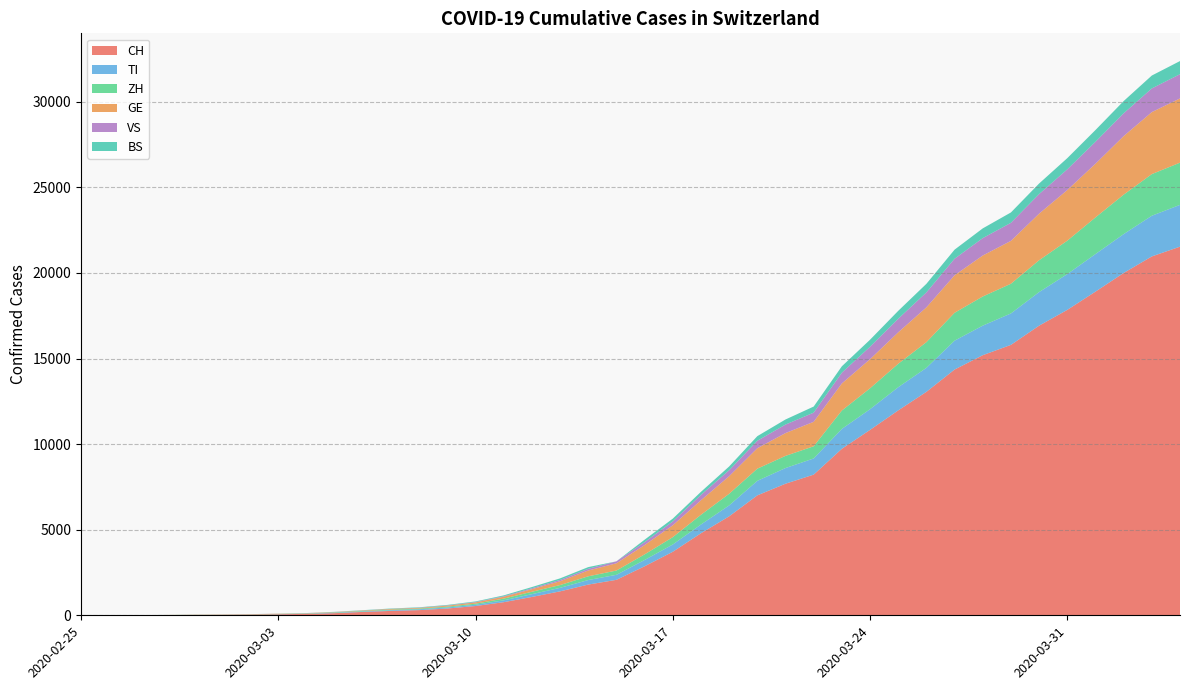

Reading left to right, list all the values displayed in this chart.

CH: 2020-02-25=0	2020-02-26=2	2020-02-27=6	2020-02-28=13	2020-02-29=23	2020-03-01=29	2020-03-02=40	2020-03-03=59	2020-03-04=83	2020-03-05=125	2020-03-06=197	2020-03-07=257	2020-03-08=303	2020-03-09=396	2020-03-10=542	2020-03-11=766	2020-03-12=1072	2020-03-13=1398	2020-03-14=1795	2020-03-15=2072	2020-03-16=2864	2020-03-17=3710	2020-03-18=4793	2020-03-19=5781	2020-03-20=7005	2020-03-21=7686	2020-03-22=8217	2020-03-23=9726	2020-03-24=10830	2020-03-25=11969	2020-03-26=13053	2020-03-27=14355	2020-03-28=15194	2020-03-29=15797	2020-03-30=16919	2020-03-31=17841	2020-04-01=18907	2020-04-02=19996	2020-04-03=20964	2020-04-04=21534
TI: 2020-02-25=0	2020-02-26=1	2020-02-27=1	2020-02-28=1	2020-02-29=2	2020-03-01=2	2020-03-02=4	2020-03-03=8	2020-03-04=13	2020-03-05=25	2020-03-06=28	2020-03-07=41	2020-03-08=49	2020-03-09=61	2020-03-10=75	2020-03-11=108	2020-03-12=163	2020-03-13=206	2020-03-14=265	2020-03-15=293	2020-03-16=368	2020-03-17=426	2020-03-18=511	2020-03-19=638	2020-03-20=849	2020-03-21=916	2020-03-22=945	2020-03-23=1162	2020-03-24=1209	2020-03-25=1354	2020-03-26=1401	2020-03-27=1688	2020-03-28=1727	2020-03-29=1837	2020-03-30=1962	2020-03-31=2091	2020-04-01=2195	2020-04-02=2271	2020-04-03=2377	2020-04-04=2442
ZH: 2020-02-25=0	2020-02-26=0	2020-02-27=2	2020-02-28=2	2020-02-29=6	2020-03-01=7	2020-03-02=10	2020-03-03=13	2020-03-04=15	2020-03-05=23	2020-03-06=29	2020-03-07=34	2020-03-08=40	2020-03-09=49	2020-03-10=62	2020-03-11=101	2020-03-12=140	2020-03-13=163	2020-03-14=218	2020-03-15=250	2020-03-16=326	2020-03-17=429	2020-03-18=568	2020-03-19=679	2020-03-20=711	2020-03-21=711	2020-03-22=711	2020-03-23=1074	2020-03-24=1222	2020-03-25=1369	2020-03-26=1501	2020-03-27=1628	2020-03-28=1702	2020-03-29=1734	2020-03-30=1860	2020-03-31=1951	2020-04-01=2140	2020-04-02=2304	2020-04-03=2432	2020-04-04=2465
GE: 2020-02-25=0	2020-02-26=1	2020-02-27=1	2020-02-28=4	2020-02-29=8	2020-03-01=9	2020-03-02=10	2020-03-03=13	2020-03-04=14	2020-03-05=17	2020-03-06=25	2020-03-07=38	2020-03-08=40	2020-03-09=56	2020-03-10=76	2020-03-11=109	2020-03-12=150	2020-03-13=222	2020-03-14=340	2020-03-15=423	2020-03-16=544	2020-03-17=692	2020-03-18=848	2020-03-19=1027	2020-03-20=1194	2020-03-21=1331	2020-03-22=1430	2020-03-23=1582	2020-03-24=1699	2020-03-25=1837	2020-03-26=2033	2020-03-27=2190	2020-03-28=2393	2020-03-29=2505	2020-03-30=2721	2020-03-31=2958	2020-04-01=3137	2020-04-02=3420	2020-04-03=3621	2020-04-04=3753
VS: 2020-02-25=0	2020-02-26=0	2020-02-27=0	2020-02-28=1	2020-02-29=1	2020-03-01=2	2020-03-02=3	2020-03-03=3	2020-03-04=4	2020-03-05=5	2020-03-06=6	2020-03-07=7	2020-03-08=12	2020-03-09=17	2020-03-10=22	2020-03-11=30	2020-03-12=53	2020-03-13=76	2020-03-14=98	2020-03-15=115	2020-03-16=172	2020-03-17=225	2020-03-18=312	2020-03-19=349	2020-03-20=436	2020-03-21=498	2020-03-22=535	2020-03-23=628	2020-03-24=728	2020-03-25=793	2020-03-26=874	2020-03-27=968	2020-03-28=1017	2020-03-29=1055	2020-03-30=1144	2020-03-31=1211	2020-04-01=1282	2020-04-02=1334	2020-04-03=1383	2020-04-04=1416
BS: 2020-02-25=0	2020-02-26=0	2020-02-27=1	2020-02-28=1	2020-02-29=1	2020-03-01=1	2020-03-02=1	2020-03-03=3	2020-03-04=3	2020-03-05=8	2020-03-06=15	2020-03-07=21	2020-03-08=24	2020-03-09=28	2020-03-10=33	2020-03-11=49	2020-03-12=73	2020-03-13=92	2020-03-14=100	2020-03-15=0	2020-03-16=143	2020-03-17=164	2020-03-18=181	2020-03-19=220	2020-03-20=270	2020-03-21=297	2020-03-22=356	2020-03-23=374	2020-03-24=410	2020-03-25=462	2020-03-26=501	2020-03-27=530	2020-03-28=569	2020-03-29=605	2020-03-30=617	2020-03-31=653	2020-04-01=687	2020-04-02=714	2020-04-03=754	2020-04-04=767